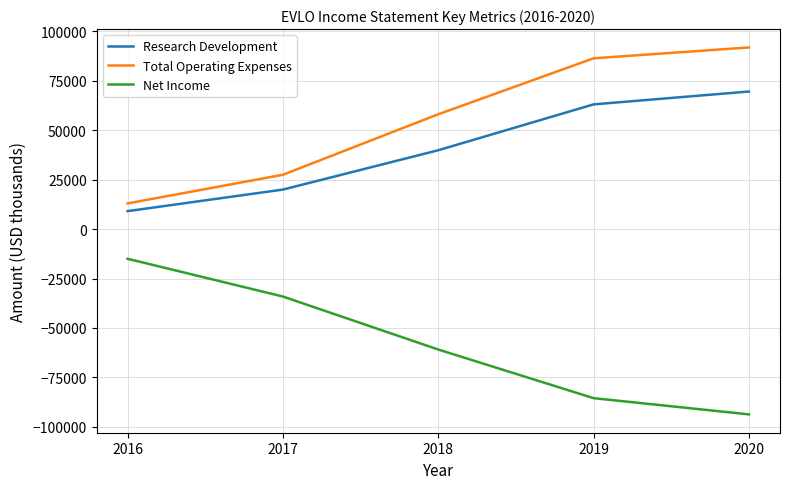

True or false: Total Operating Expenses has more than 2 points higher than both neighbors.

False